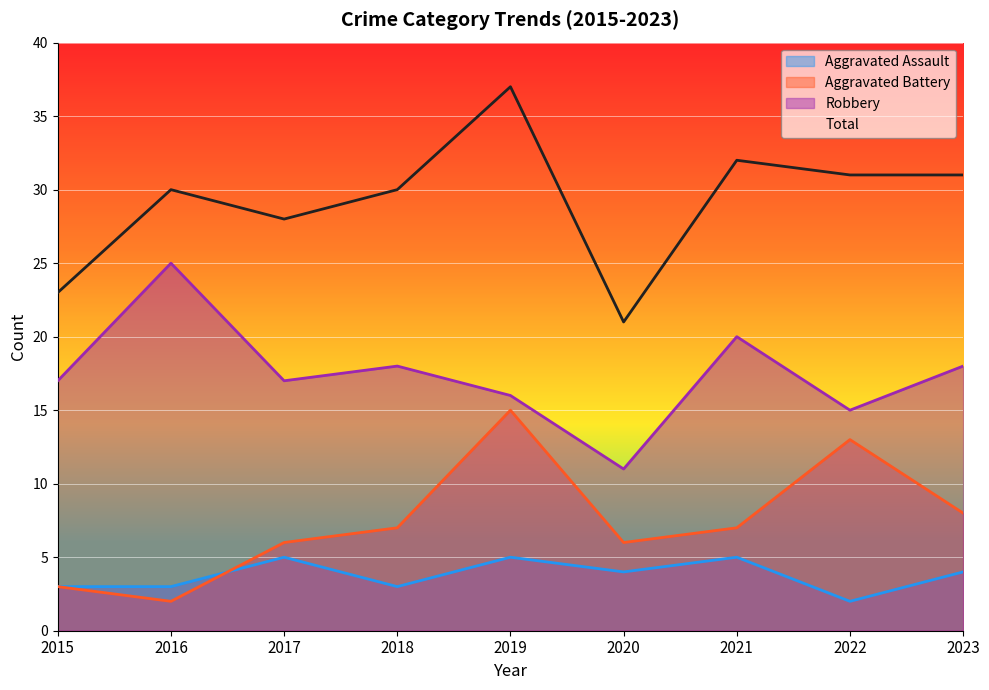

True or false: Robbery and Aggravated Battery cross at least once.

False